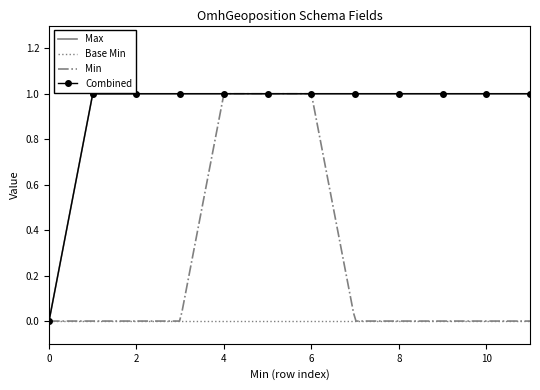

How many values are below 1?

1